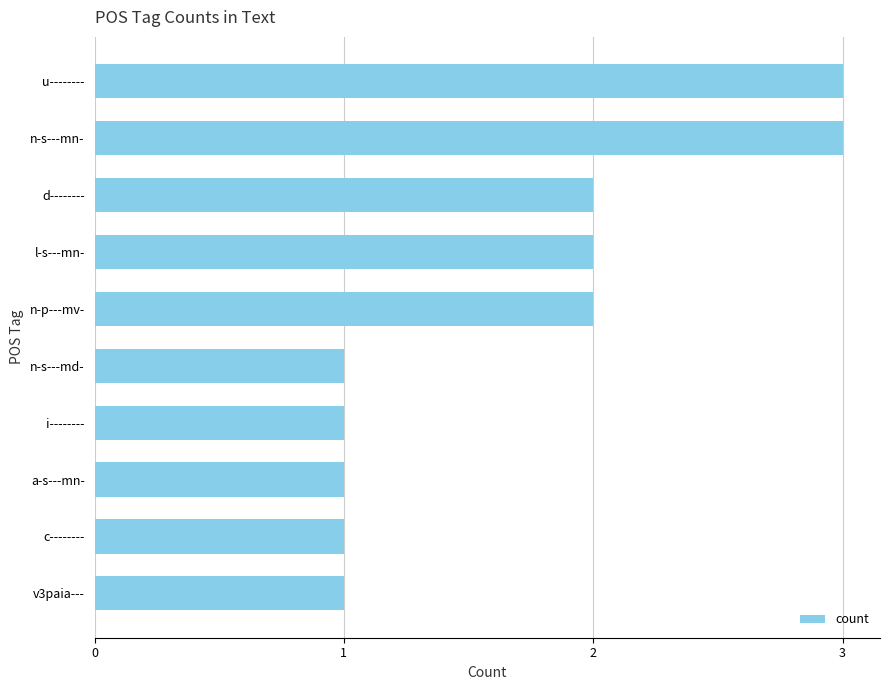

What is the sum of all values?

17